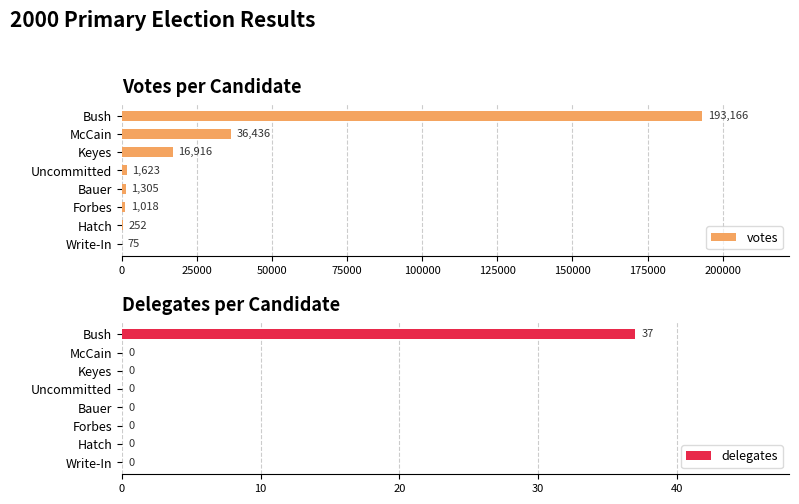

What is the maximum value for votes?

193166